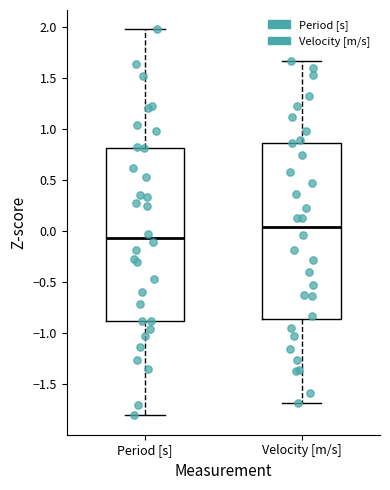

Which box's median line is the lowest?

Period [s]